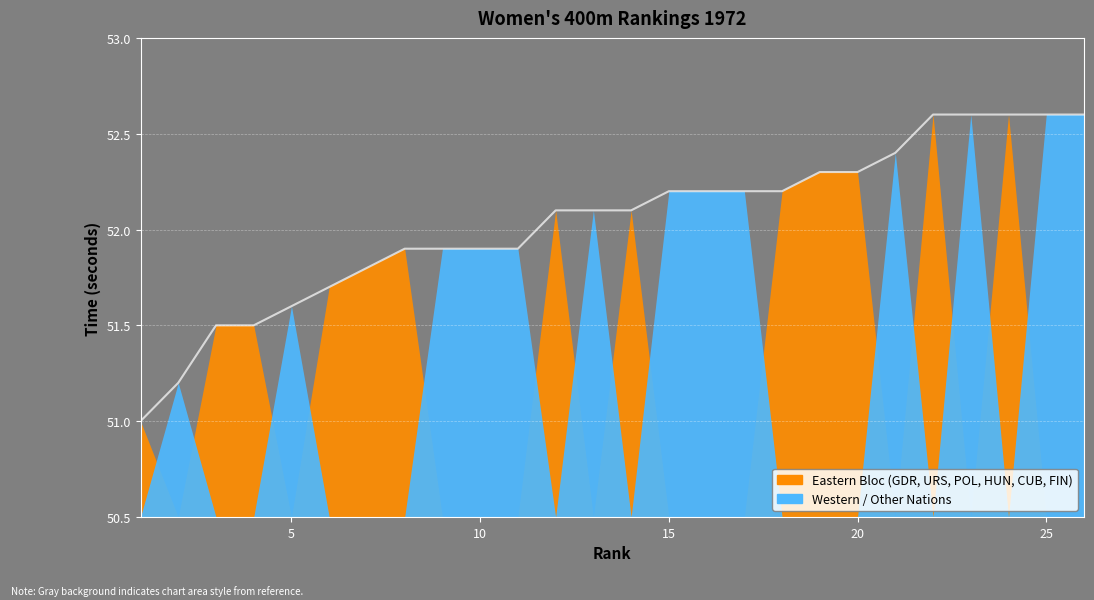

What is the greatest value displayed?

52.6